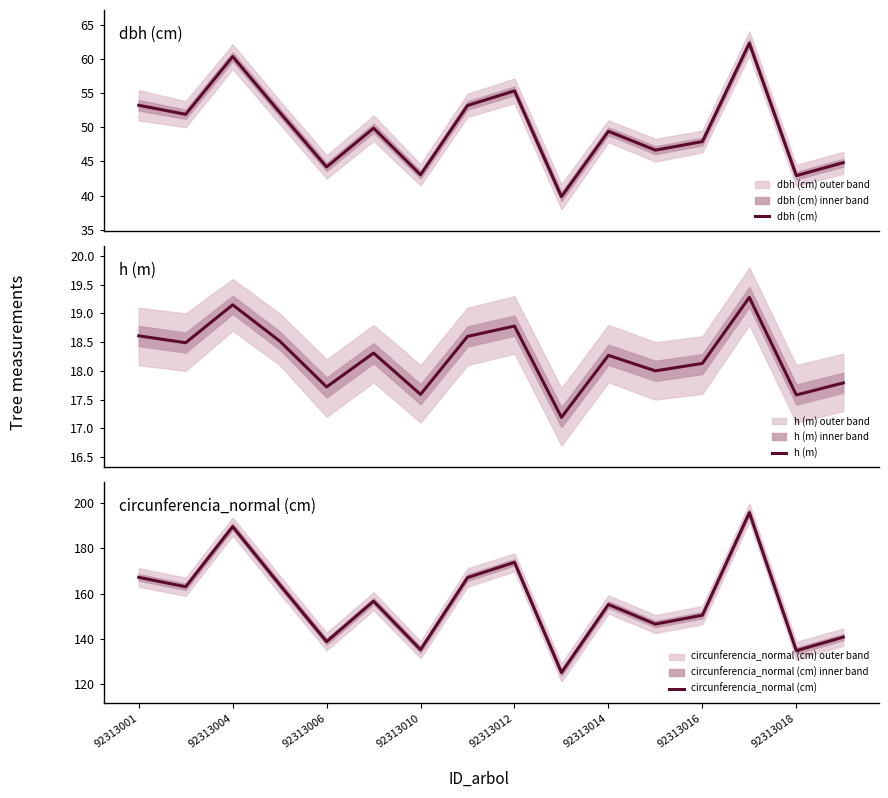

Is it true that circunferencia_normal (cm) equals 277.8 at 92313014?

False